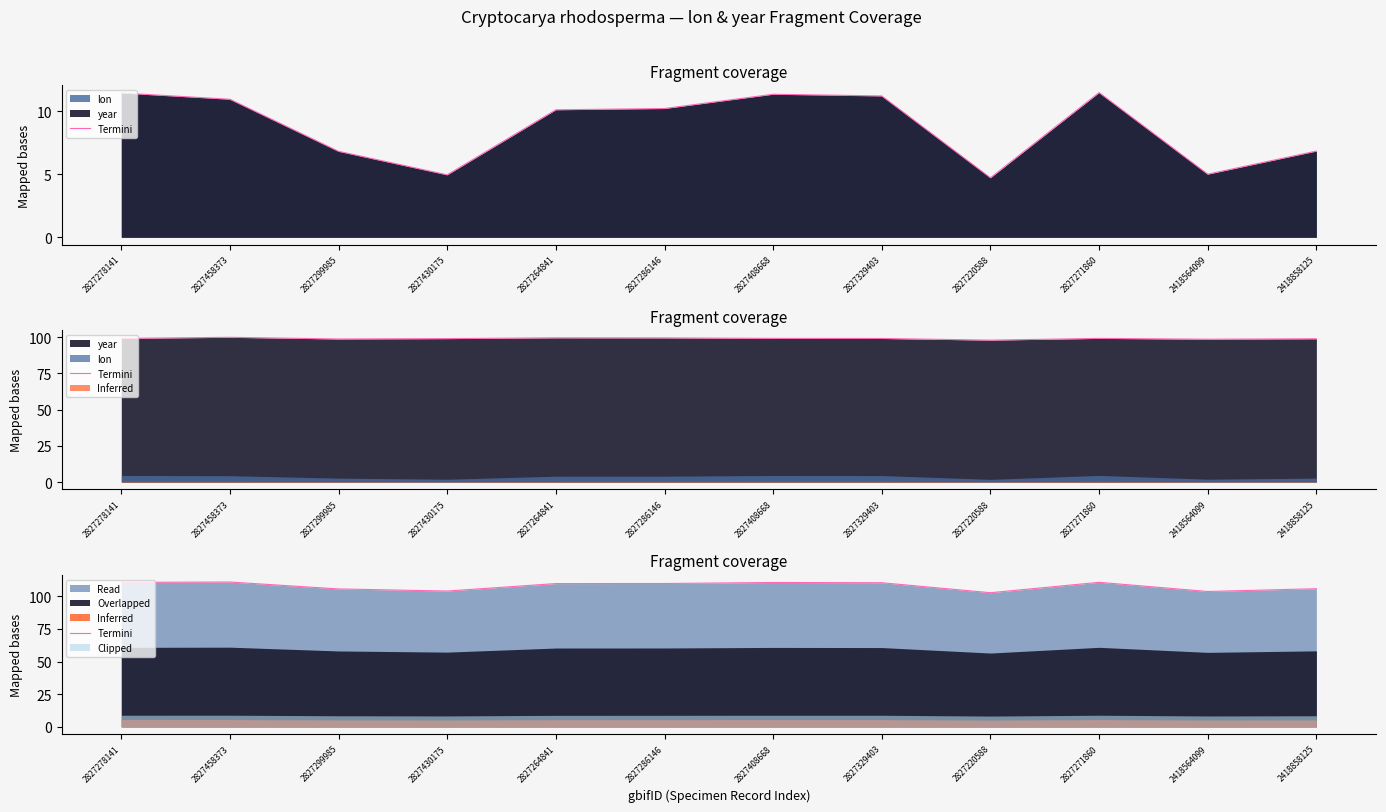

List the labels in order of value, largest first.

2827458373, 2827271860, 2827278141, 2827408668, 2827329403, 2827286146, 2827264841, 2418858125, 2827299985, 2827430175, 2418564099, 2827220588